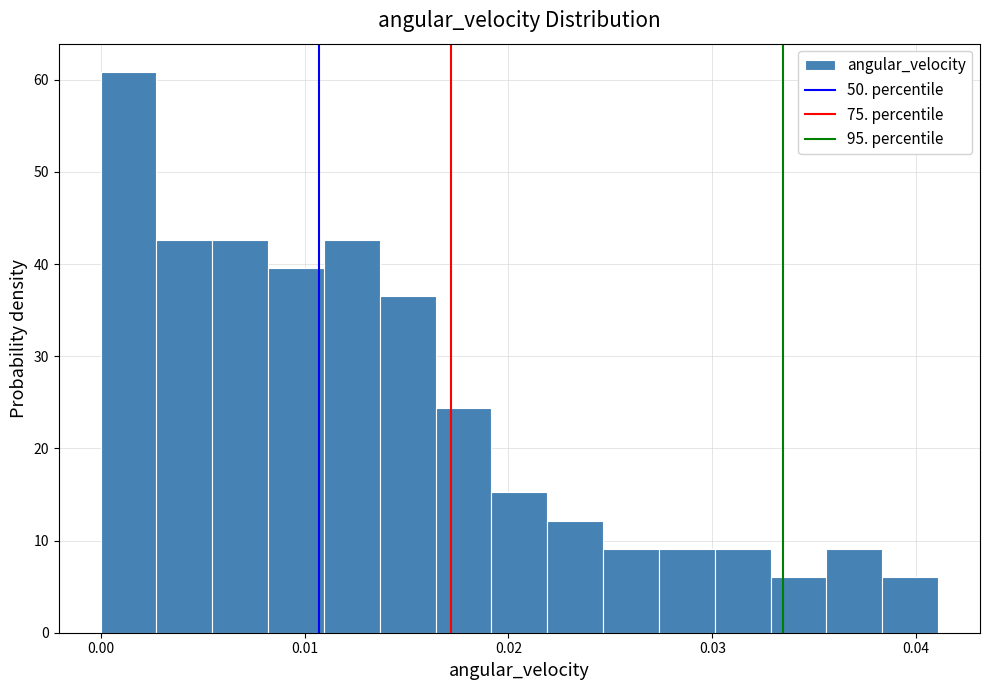

Read against the x-axis, roughly where is the centre of the tallest bar?

0.001